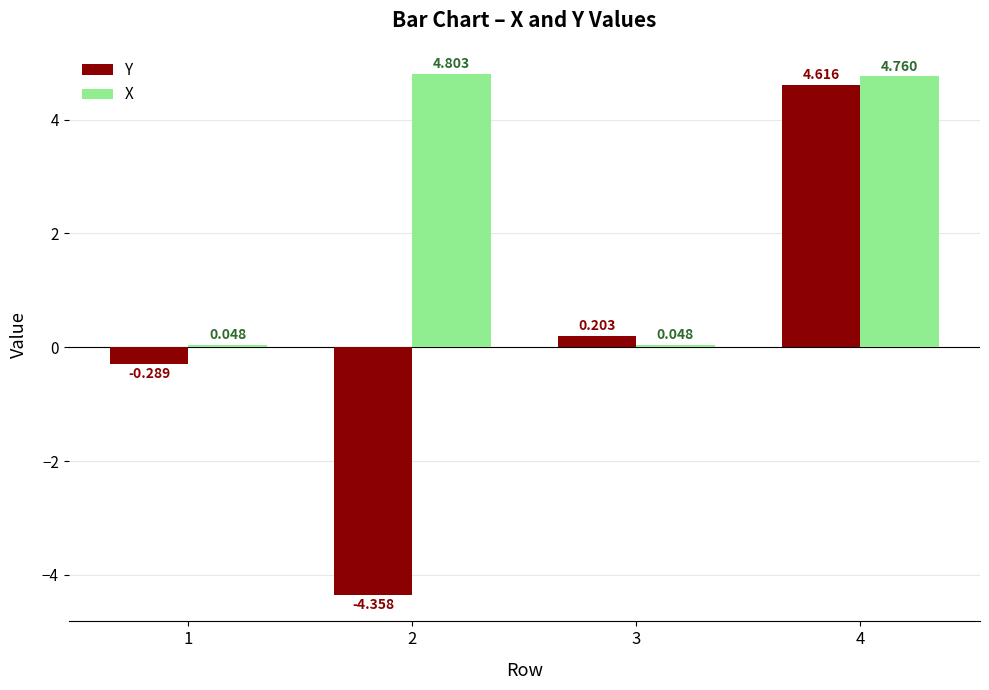

How many negative values does the Y series have?

2